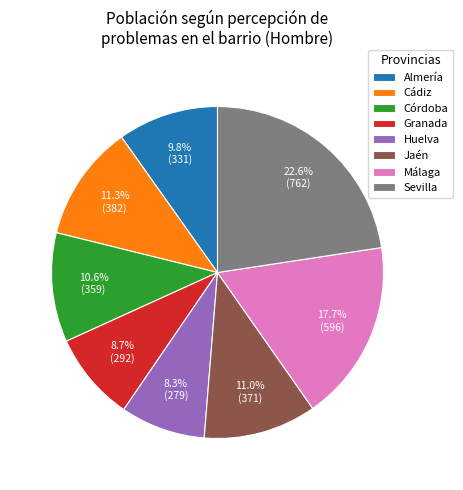

Which slice is the largest?

Sevilla